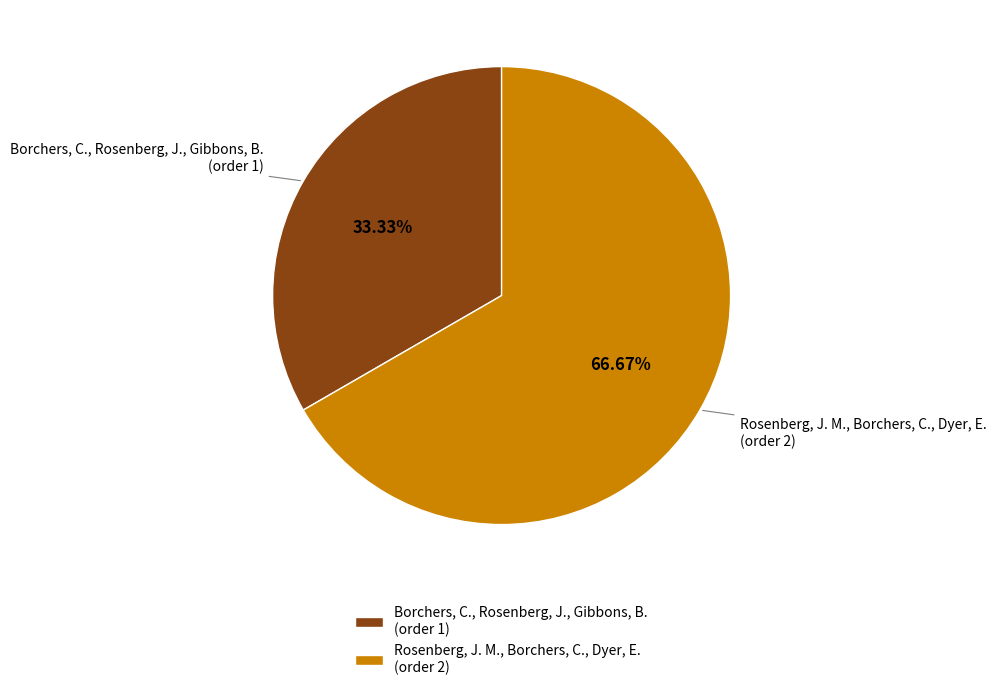

Rank the categories by value from highest to lowest.

Rosenberg, J. M., Borchers, C., Dyer, E., Borchers, C., Rosenberg, J., Gibbons, B.